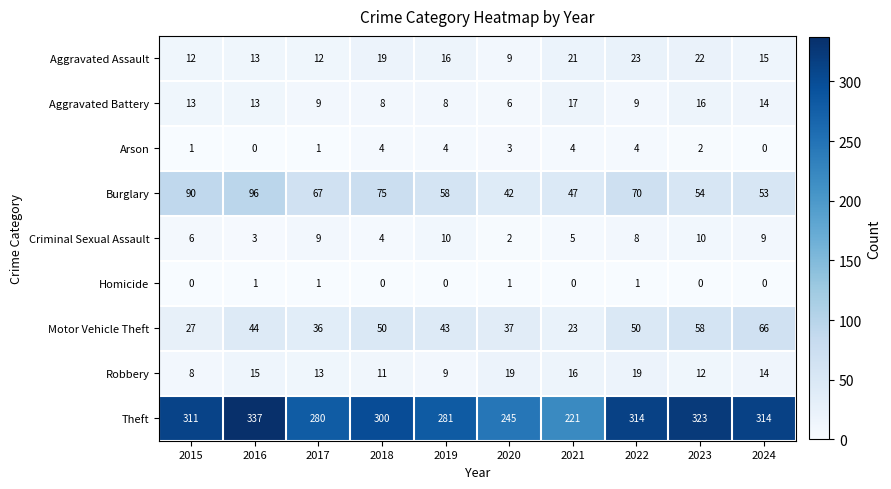

Which series has the largest total across all categories?

Theft